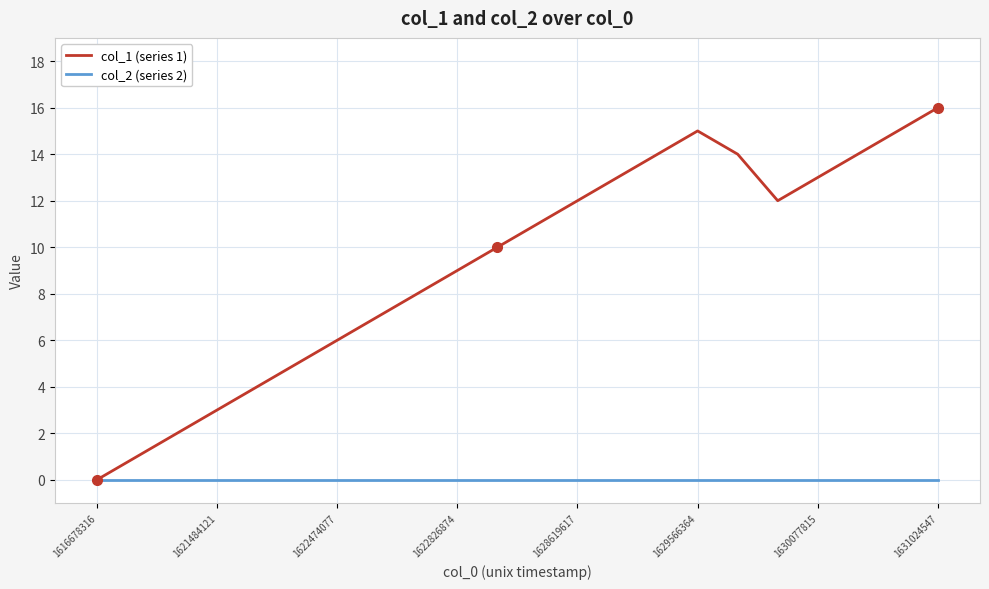

What is the maximum value shown in the chart?

16